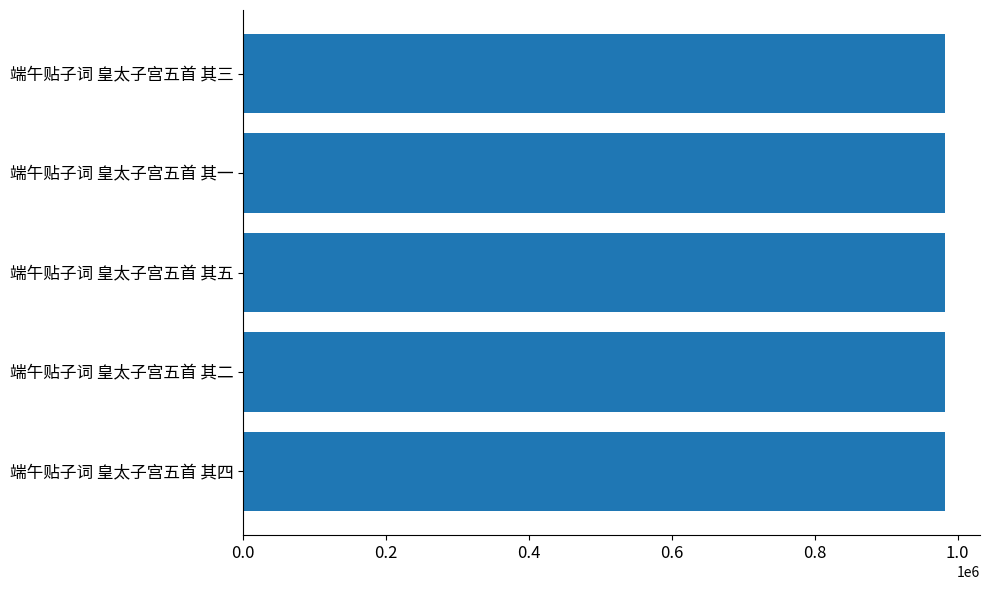

Are the bars grouped side by side (vs. stacked)?

No